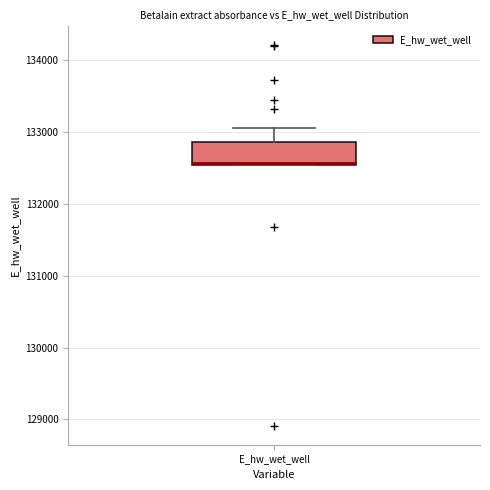

Where does the upper whisker of the box for E_hw_wet_well end on the y-axis? The values are not printed on the chart, so give them approximately, as read against the axis.

133100